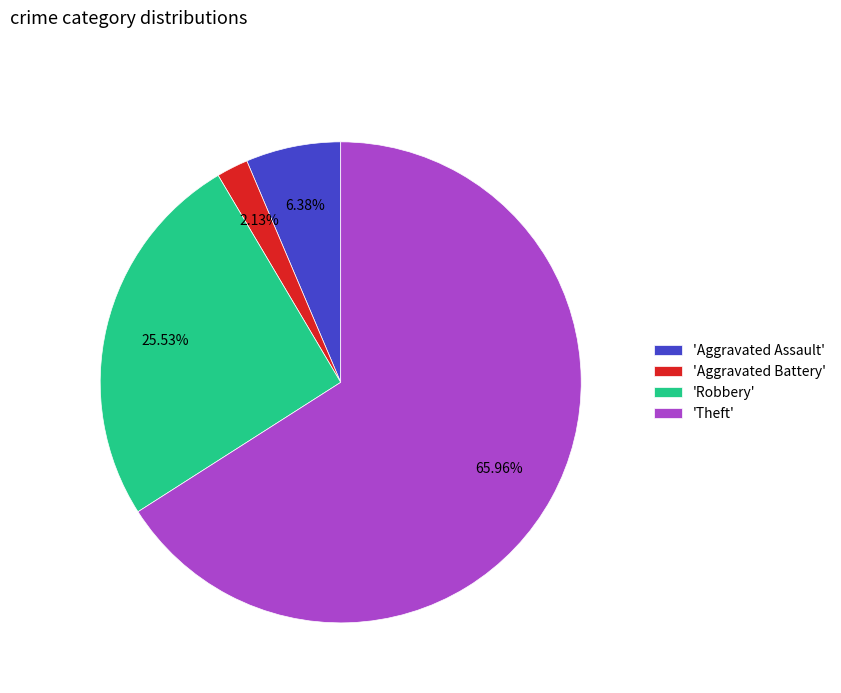

Do 'Aggravated Assault' and 'Aggravated Battery' together represent more than half of the pie?

No